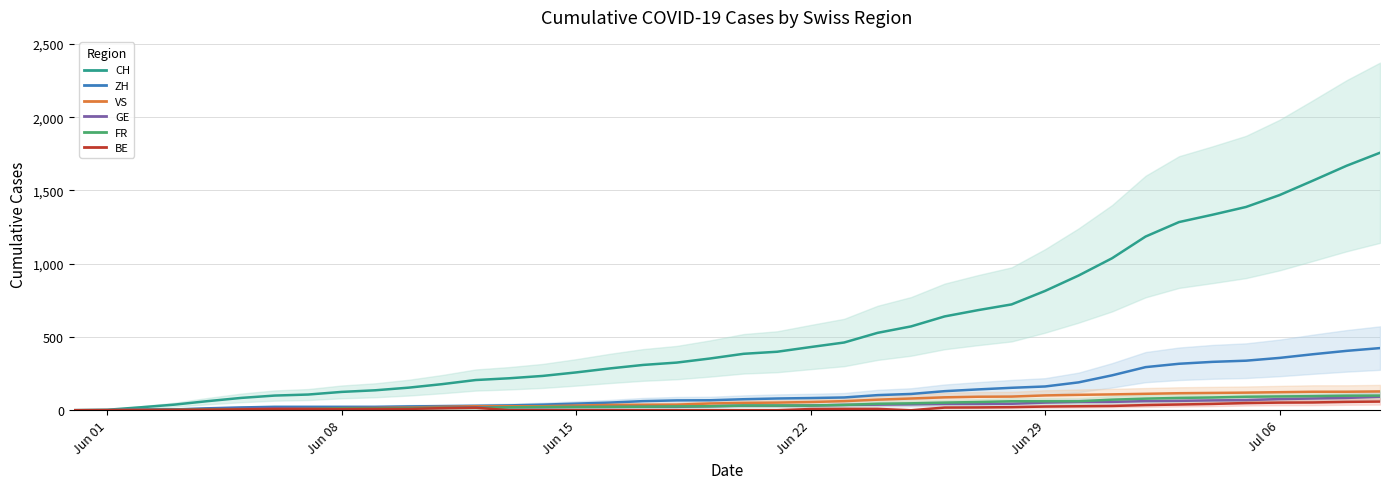

What is the highest value of the VS series?

128